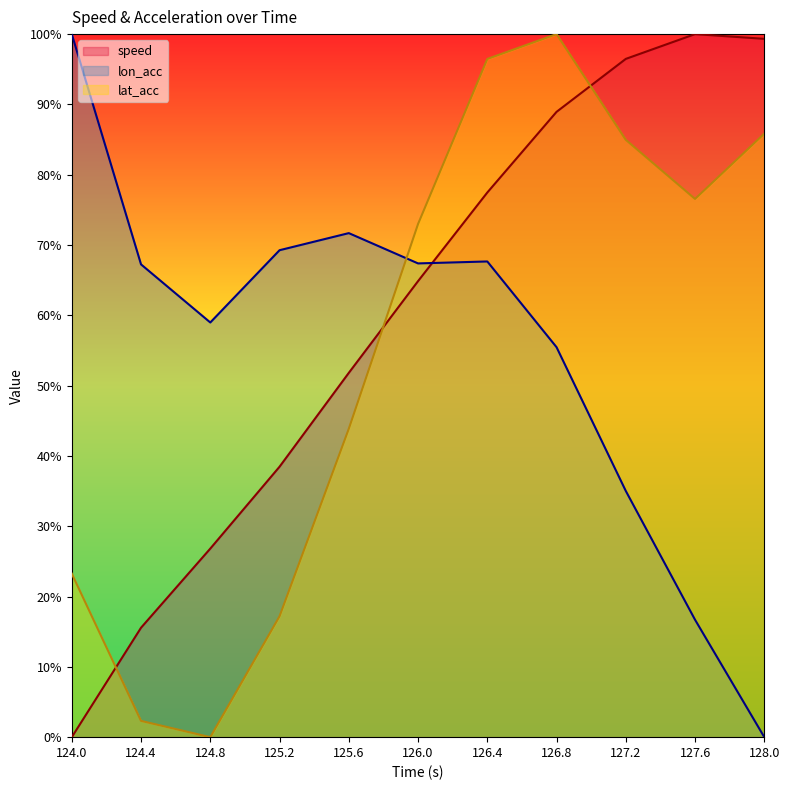

At 128.0, list the series in order from smallest to largest.

lon_acc, lat_acc, speed